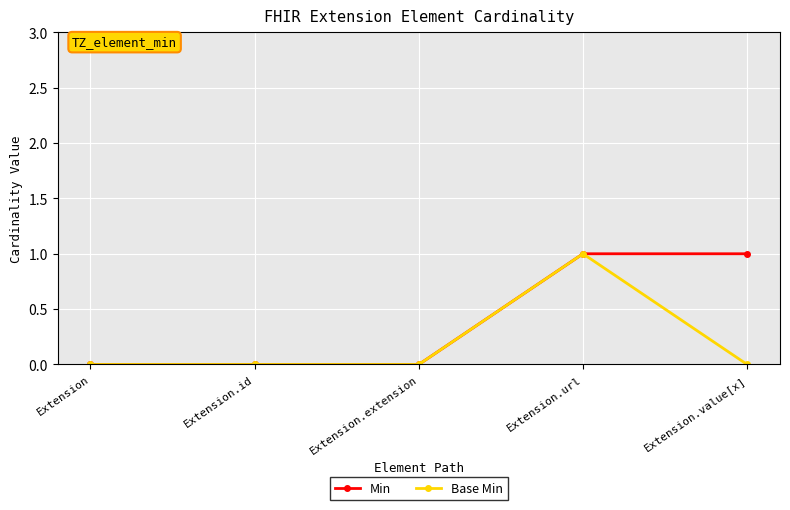

Between Extension and Extension.value[x], which series saw the biggest shift?

Min